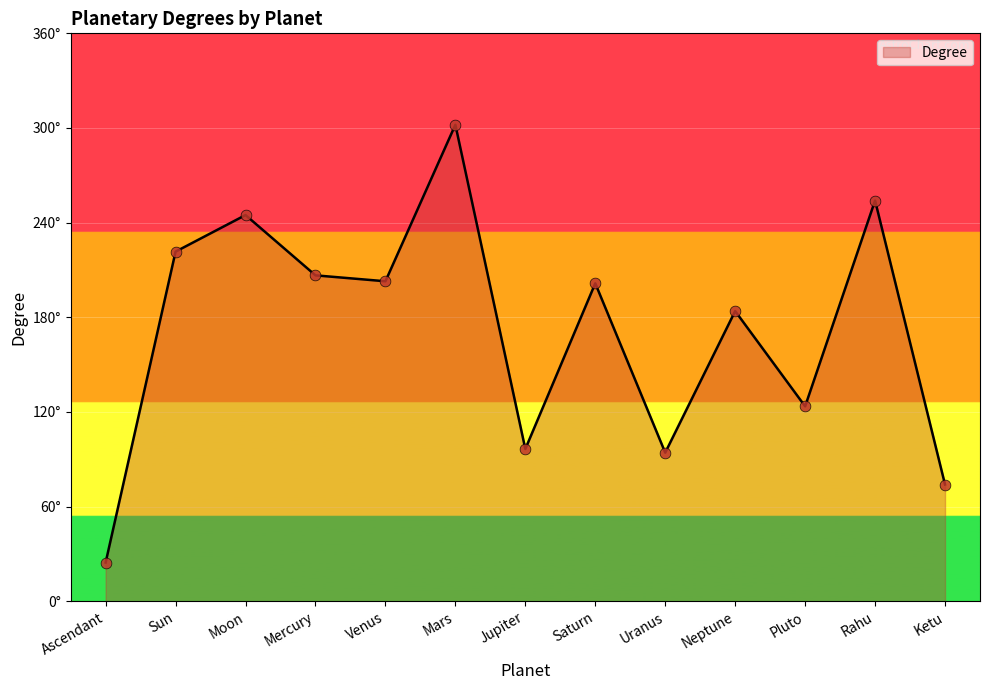

Which has a higher value, Mars or Pluto?

Mars